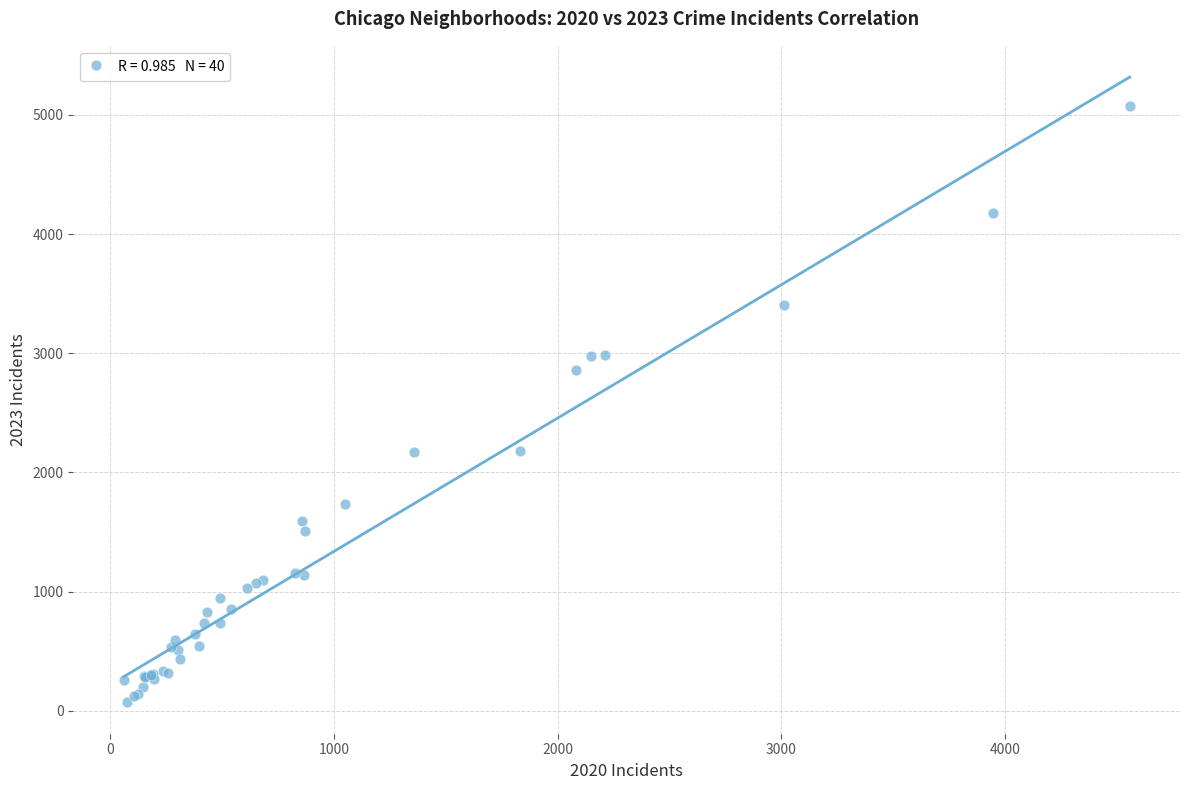

What Y value in the scatter plot is closest to 2573?

2862